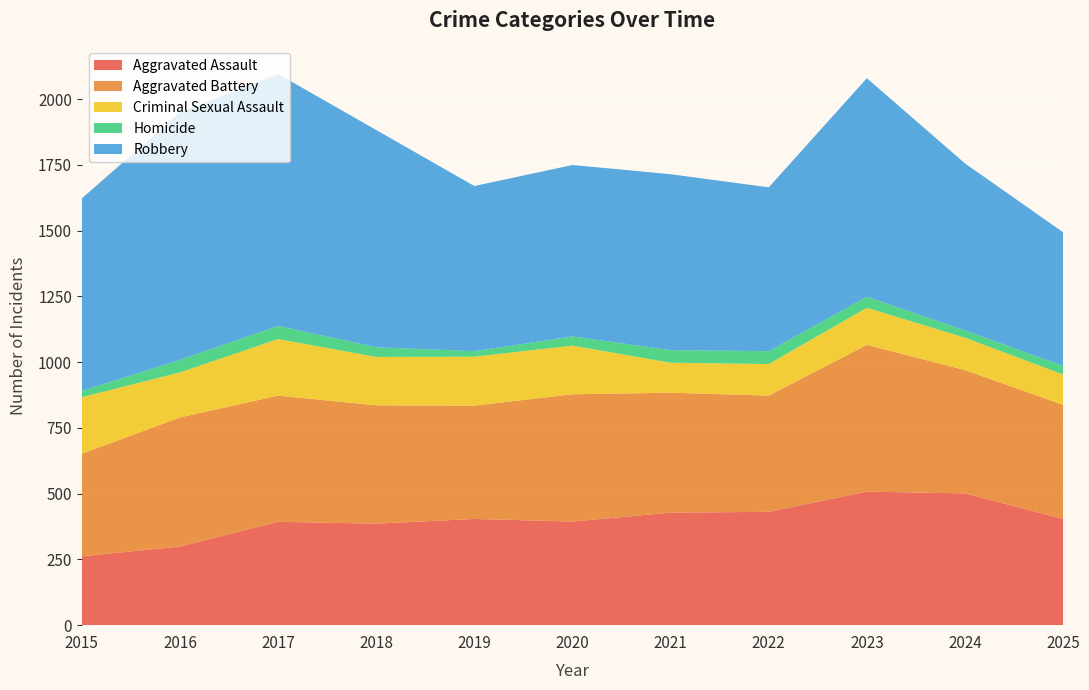

Reading left to right, extract all data points from this chart.

Aggravated Assault: 262	299	393	386	404	394	428	431	508	501	404
Aggravated Battery: 390	491	480	450	431	484	456	442	558	469	434
Criminal Sexual Assault: 215	171	215	184	186	185	114	120	141	123	115
Homicide: 24	48	50	37	21	35	48	49	42	28	33
Robbery: 732	941	958	826	628	652	669	623	831	635	508